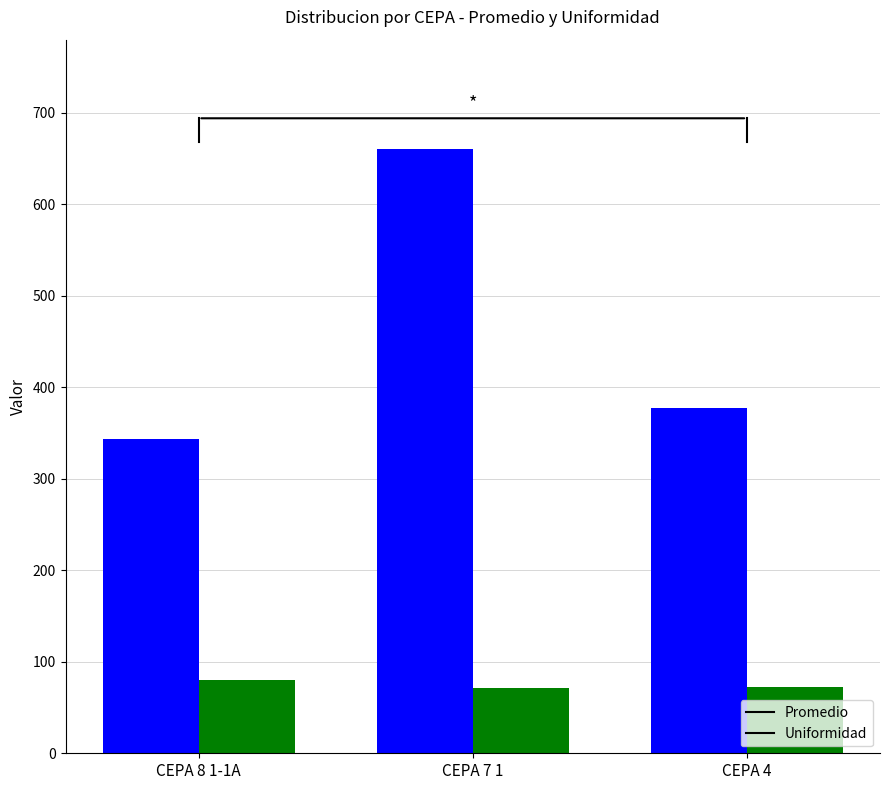

The Uniformidad series shows 18.0 at CEPA 7 1. True or false?

False